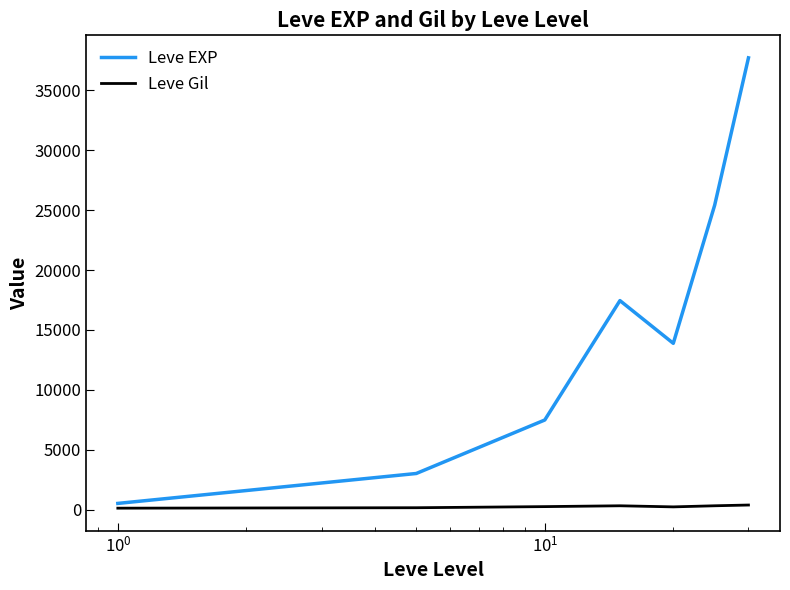

List the series in order of their overall mean, lowest first.

Leve Gil, Leve EXP